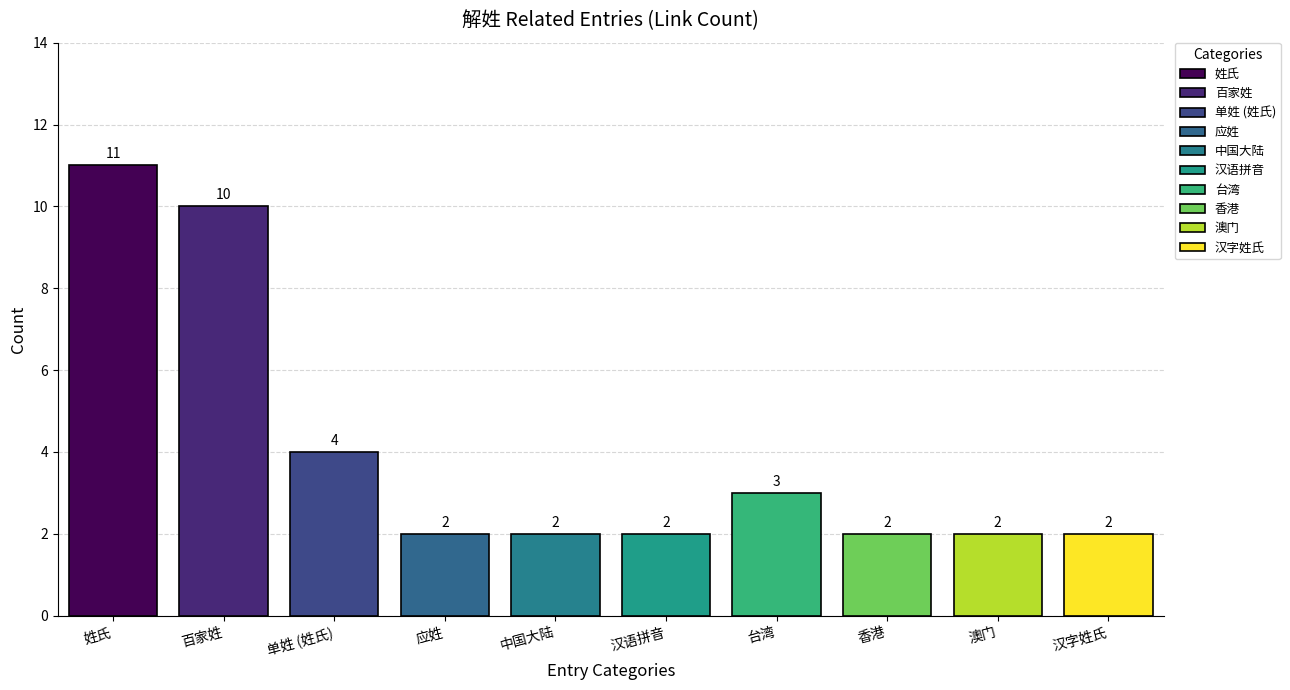

Reading left to right, list all the values displayed in this chart.

姓氏=11	百家姓=10	单姓 (姓氏)=4	应姓=2	中国大陆=2	汉语拼音=2	台湾=3	香港=2	澳门=2	汉字姓氏=2